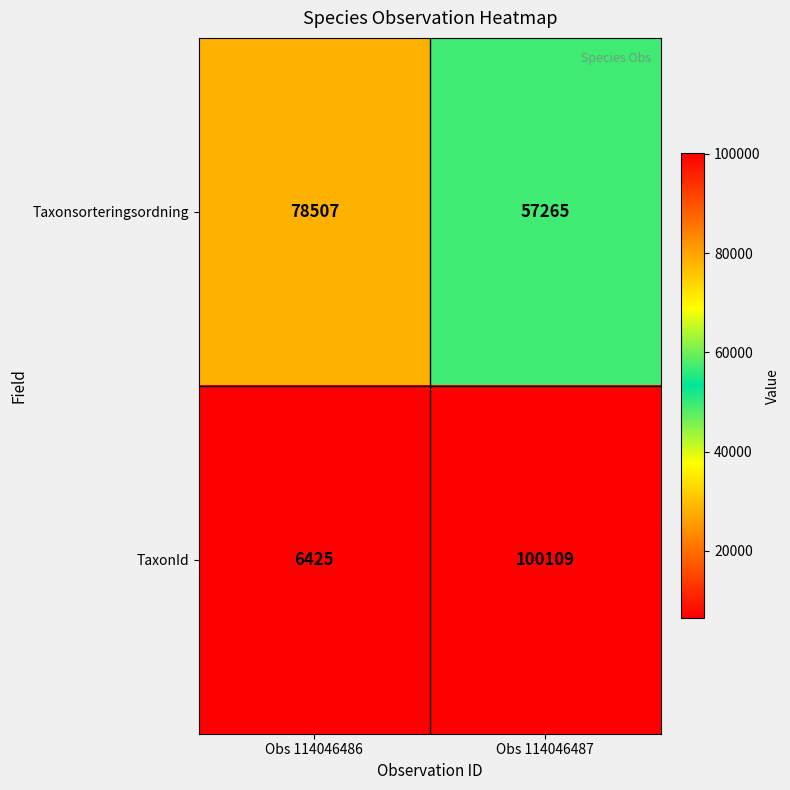

What is the average value of the Taxonsorteringsordning series?

67886